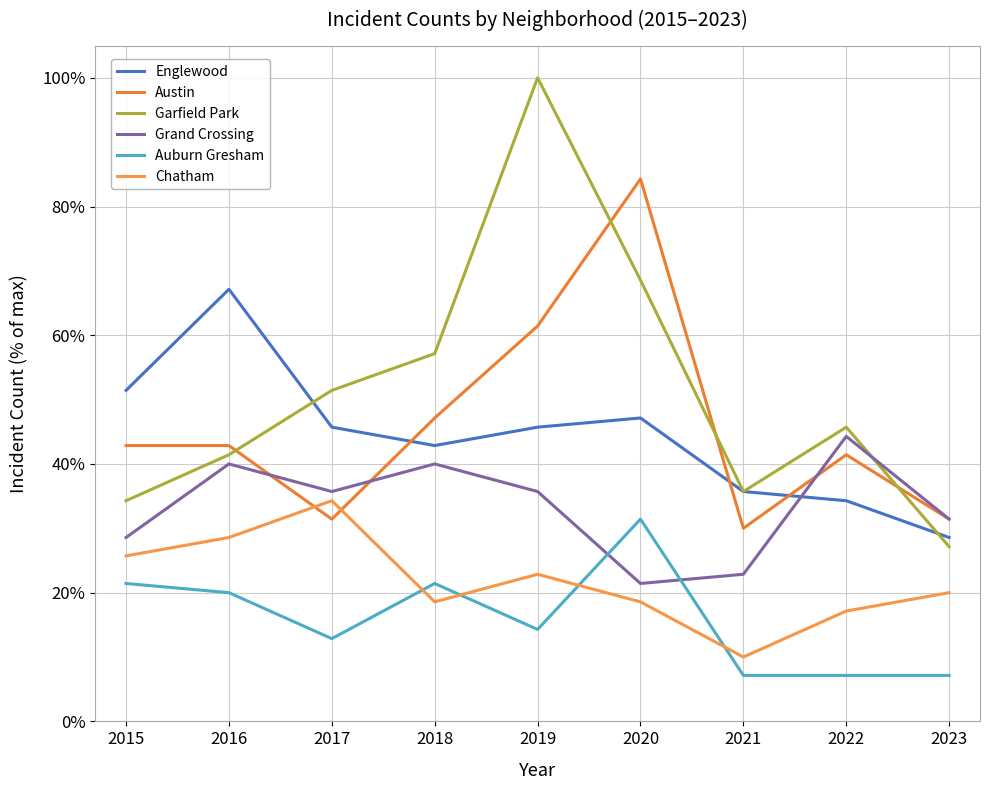

List the labels in order of Garfield Park value, largest first.

2019, 2020, 2018, 2017, 2022, 2016, 2021, 2015, 2023